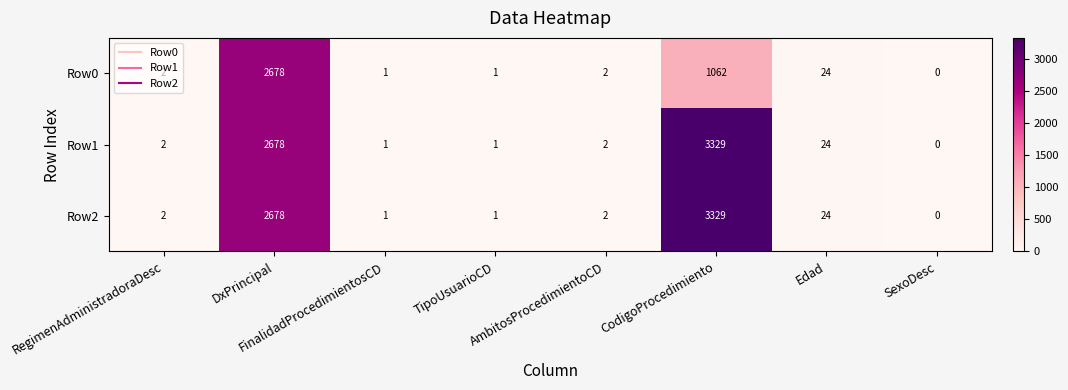

What is the average value of the Row0 series?

471